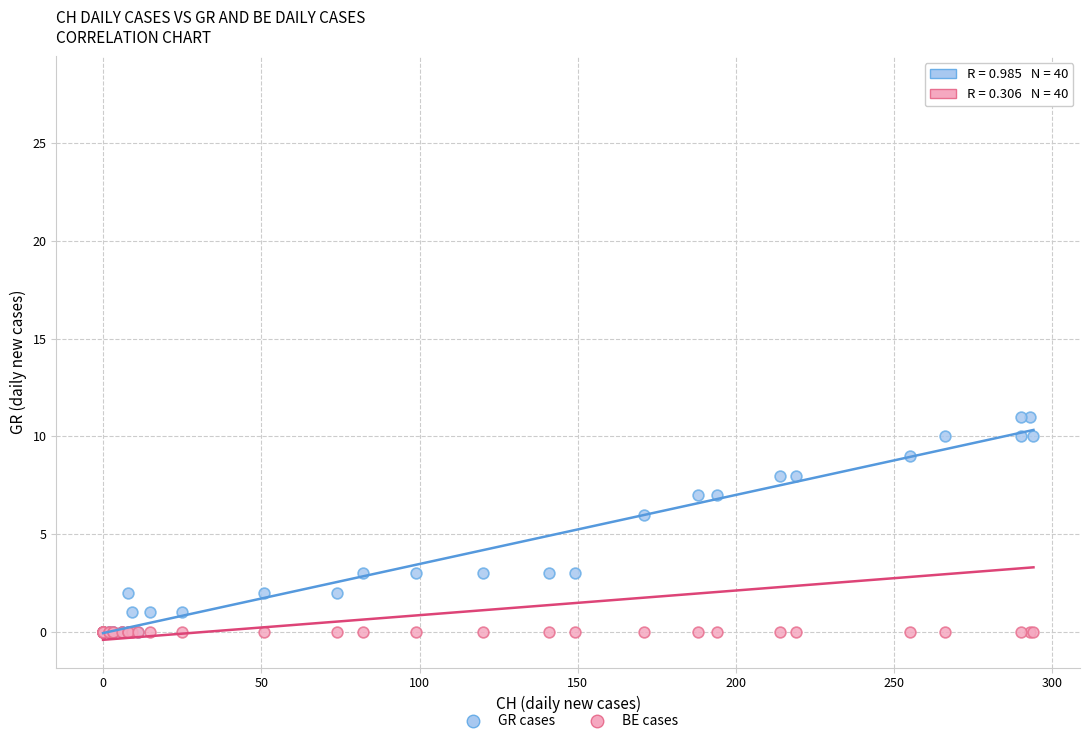

In the GR cases series, what Y value is closest to 5?

6